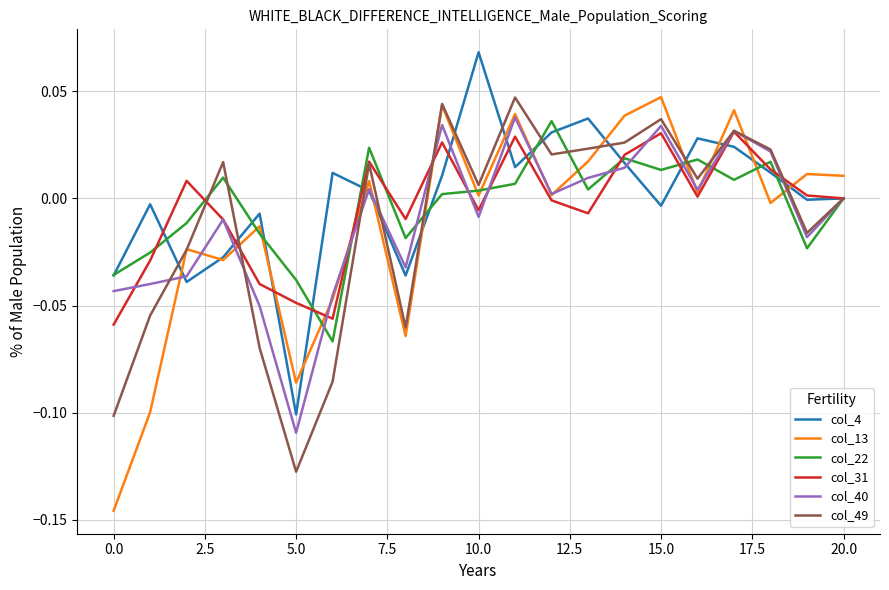

Which series has the largest range (max minus min)?

col_13